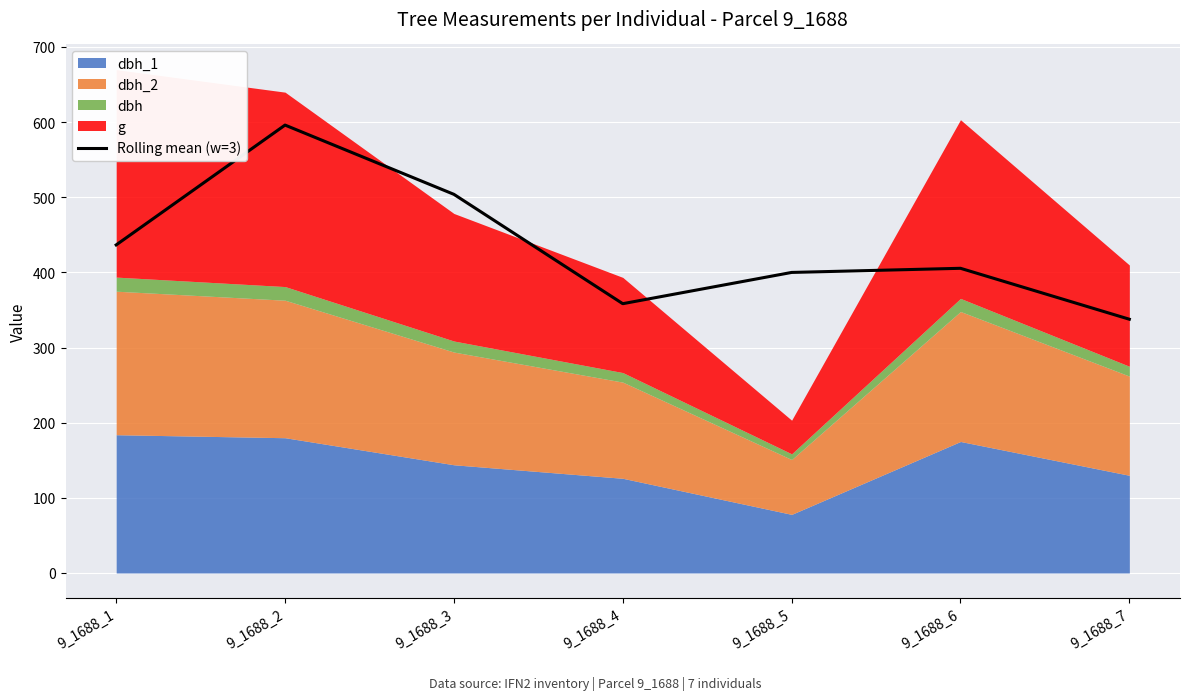

Count the number of values greater than 405.

4